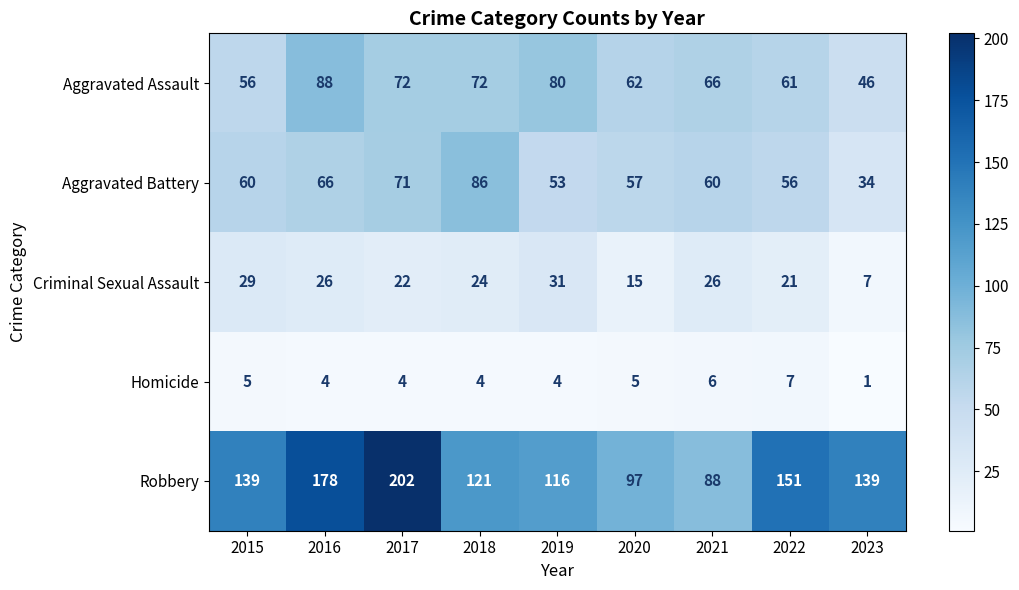

Rank the series by their maximum value, from lowest to highest.

Homicide, Criminal Sexual Assault, Aggravated Battery, Aggravated Assault, Robbery